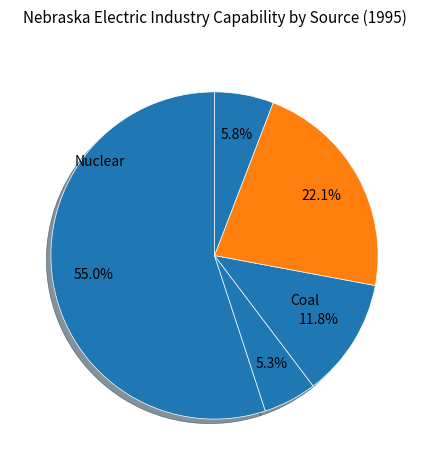

How many segments does this pie chart have?

5